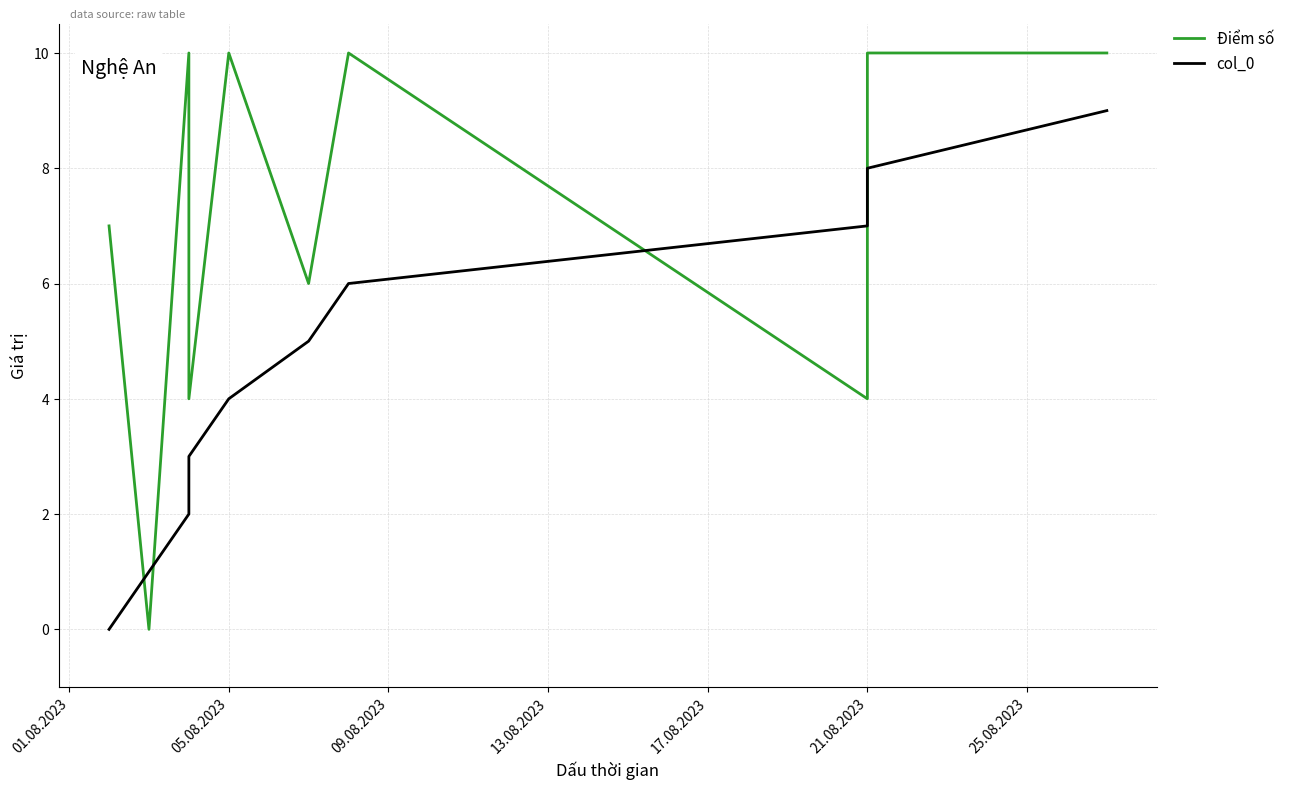

What value does the Điểm số series have at 05.08.2023, to the nearest 10?

10